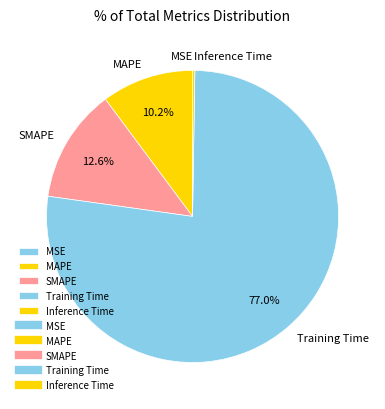

The SMAPE slice represents 13% of the pie. True or false?

True